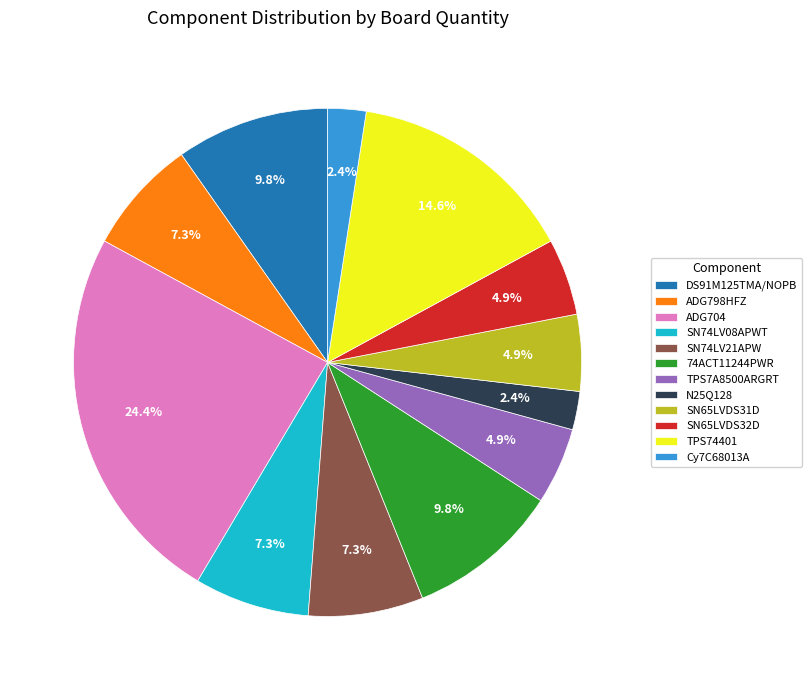

To the nearest percent, what is the difference between the N25Q128 and SN65LVDS32D slice percentages?

2%